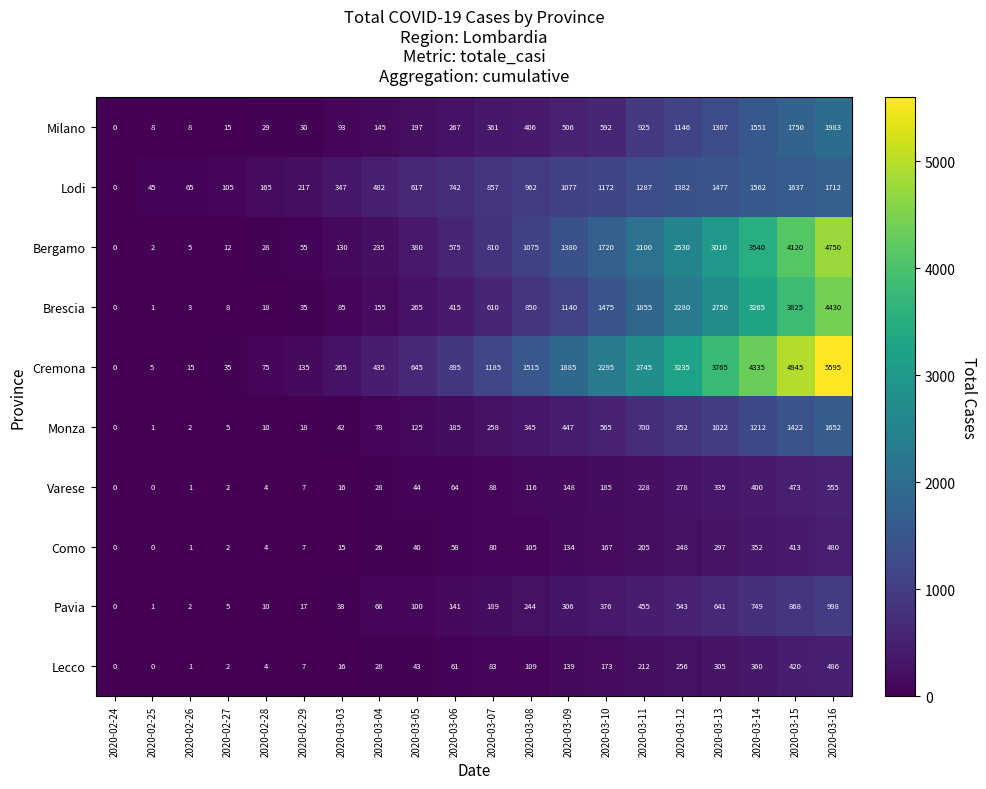

True or false: Milano has a value of 1540 at 2020-03-11.

False